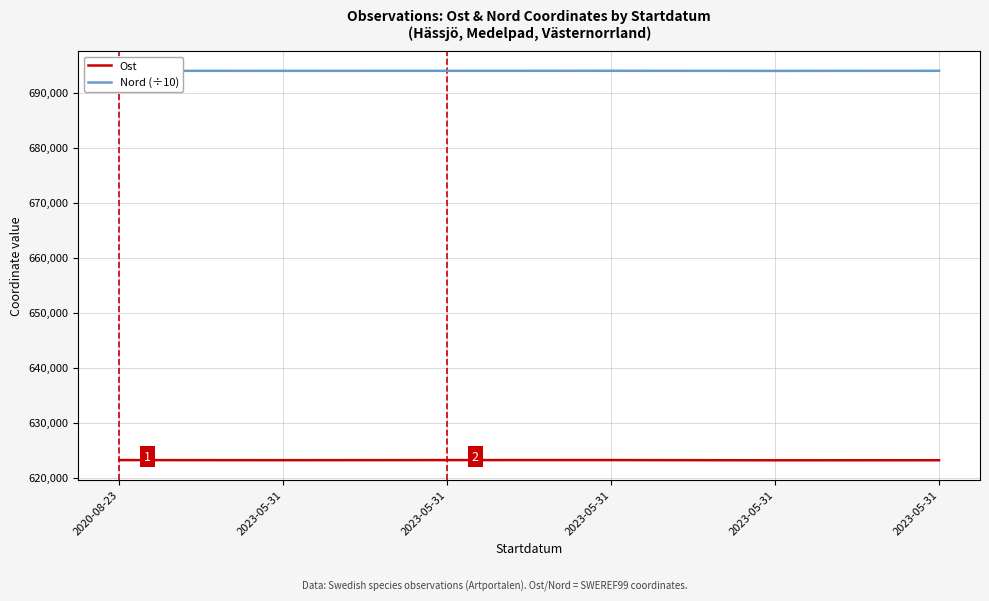

How many lines are shown in the chart?

2